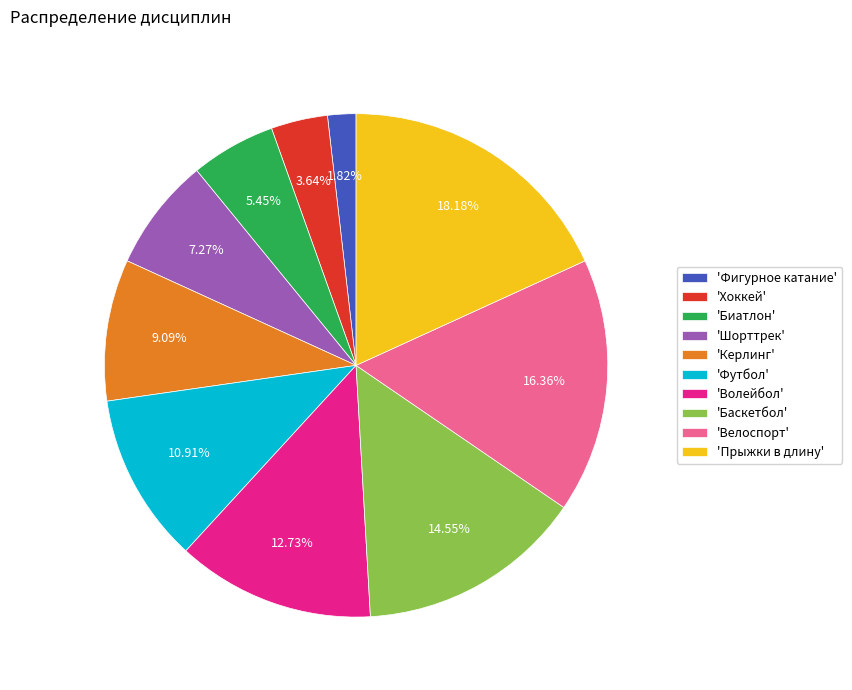

Does any single category account for the majority?

No